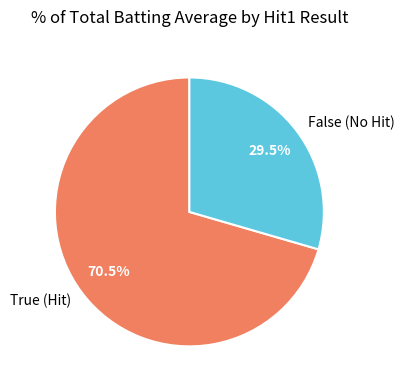

To the nearest percent, what is the average slice percentage?

50%